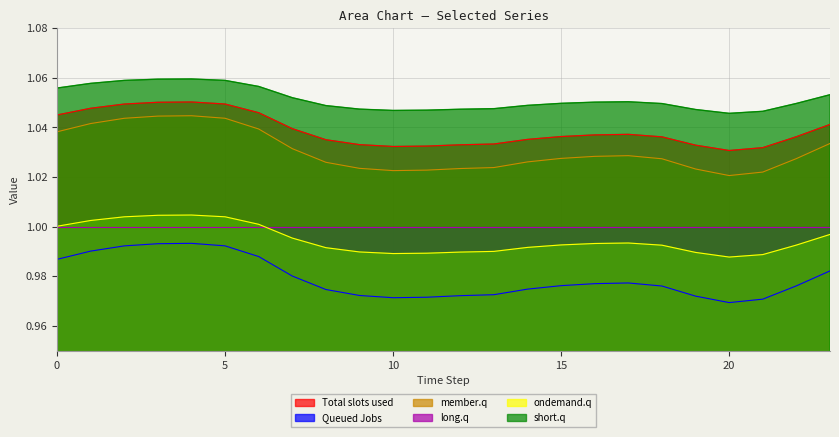

True or false: ondemand.q and Total slots used cross at least once.

False